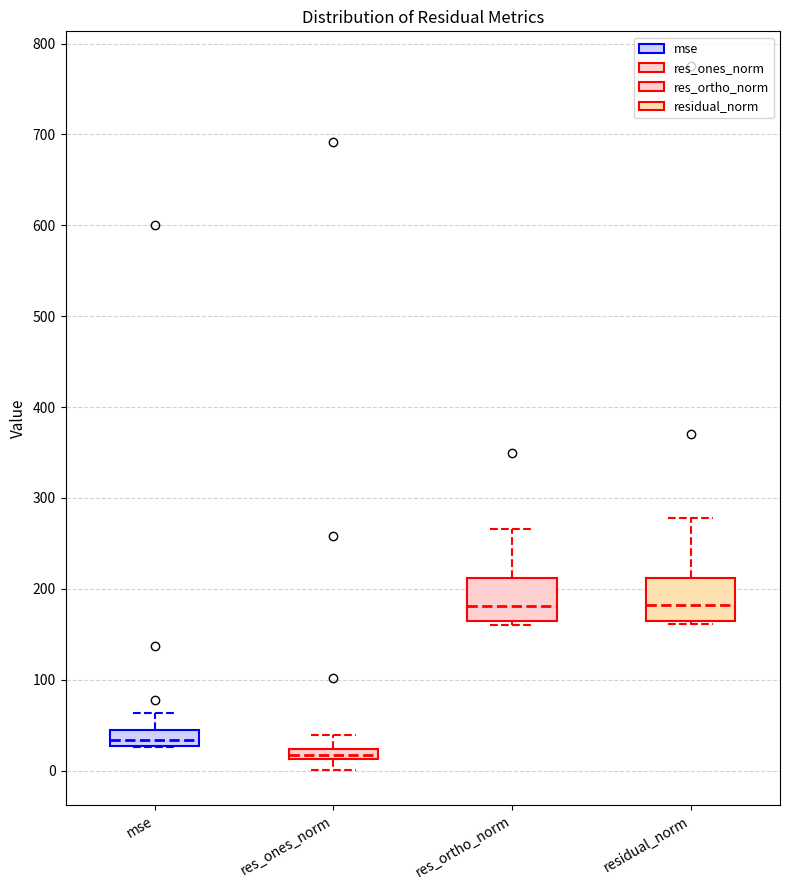

Where is the upper edge of the box for res_ortho_norm on the y-axis? The values are not printed on the chart, so give them approximately, as read against the axis.

210